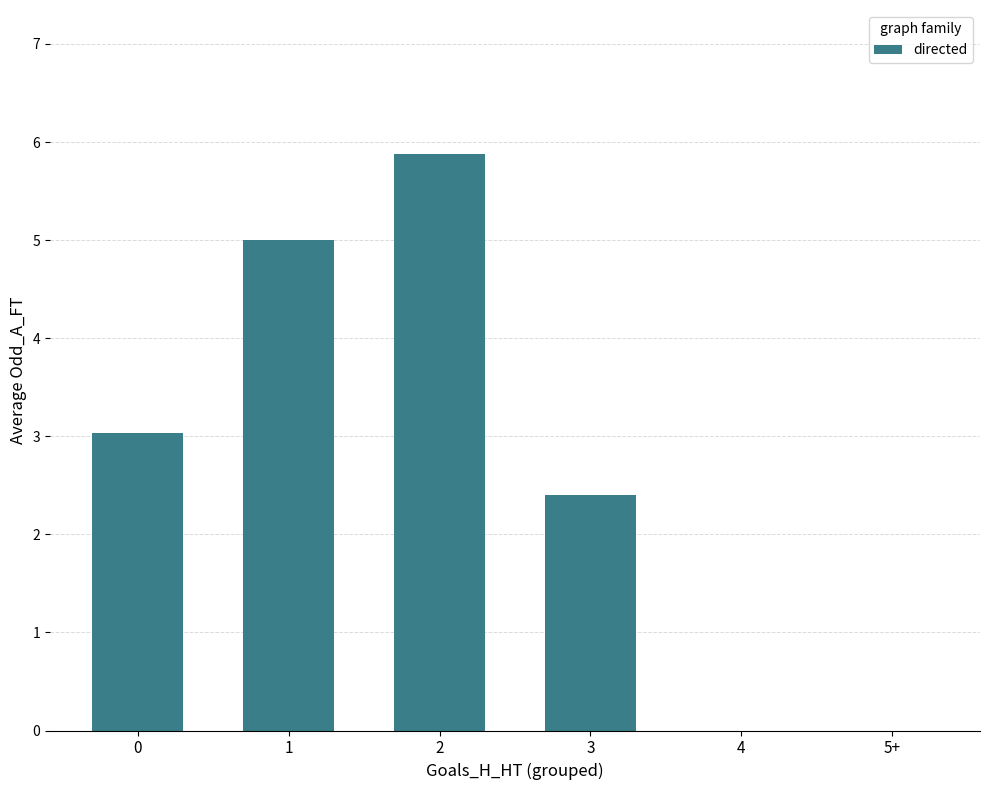

Is it true that the value at 4 is -2.6?

False